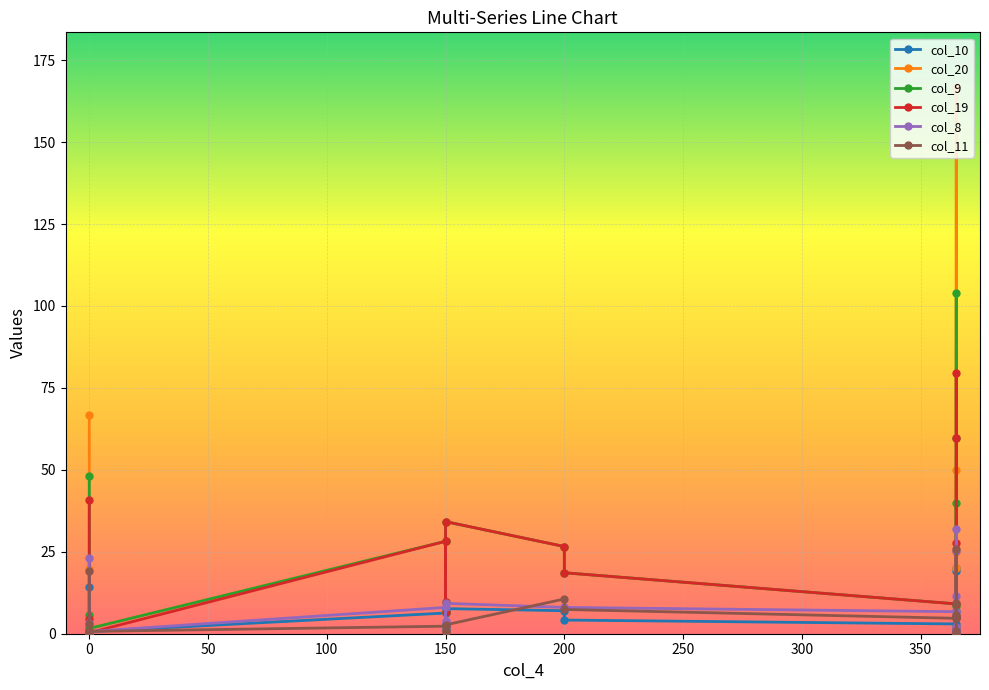

How many interior local valleys does the col_19 series have?

4